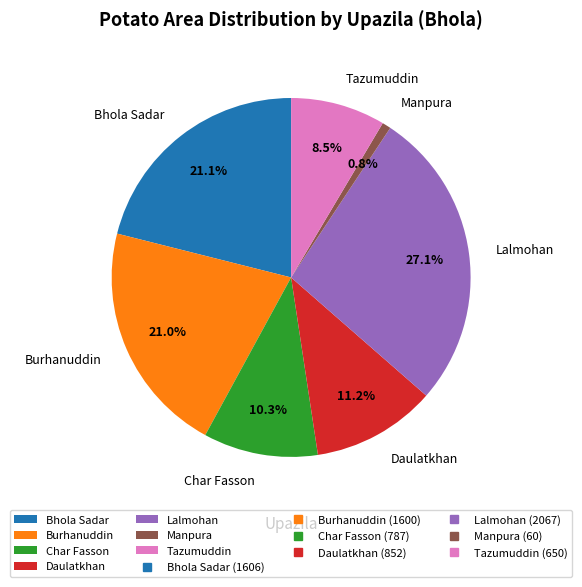

True or false: Daulatkhan accounts for 11% of the total.

True